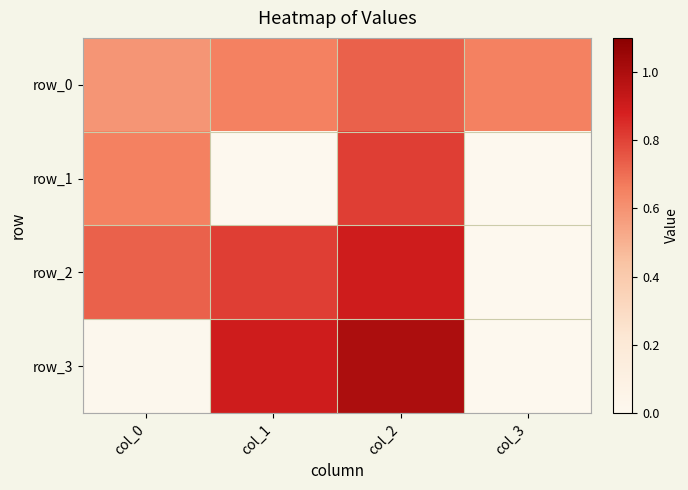

Rank the series by their average value, from lowest to highest.

row_1, row_3, row_2, row_0